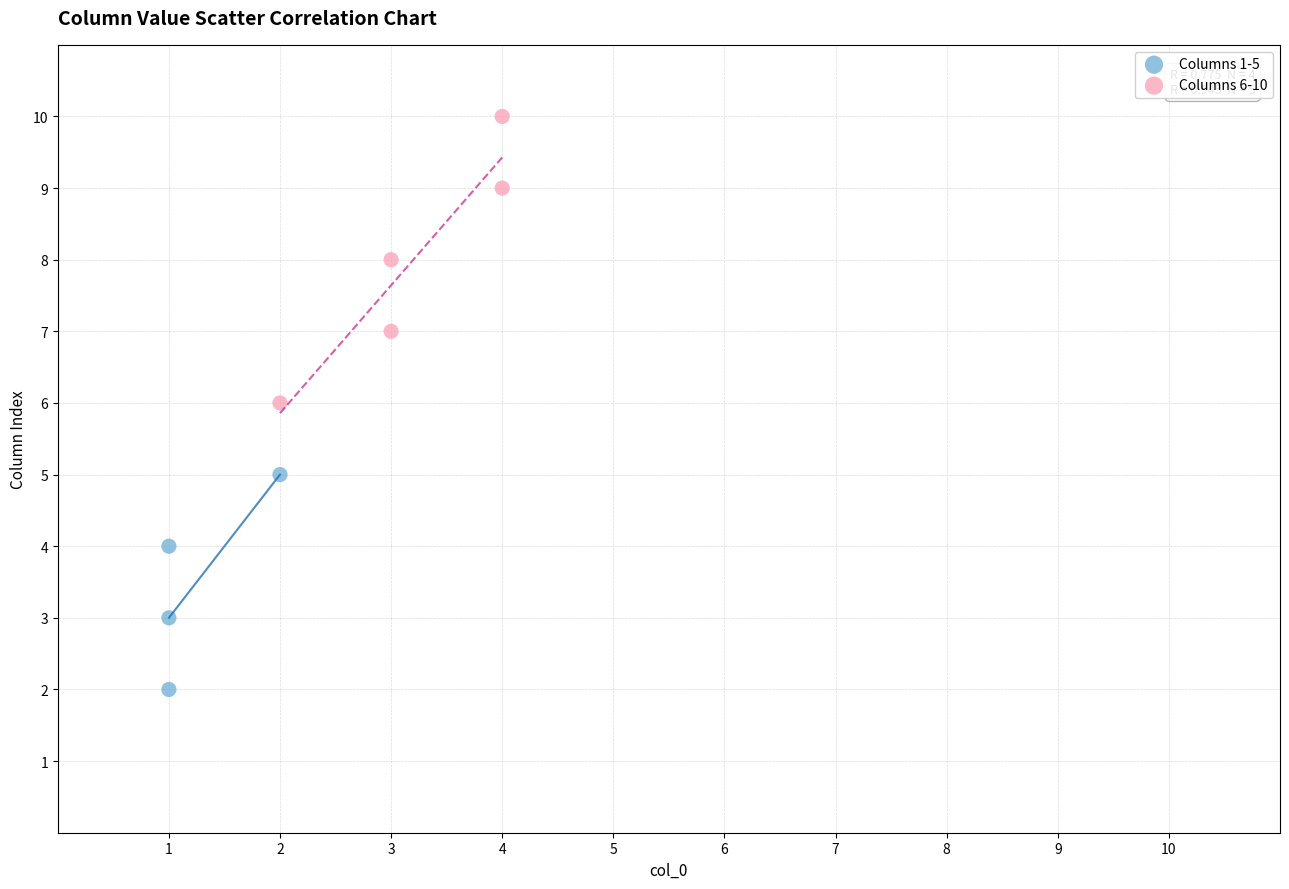

Which series contains the highest Y value?

Columns 6-10